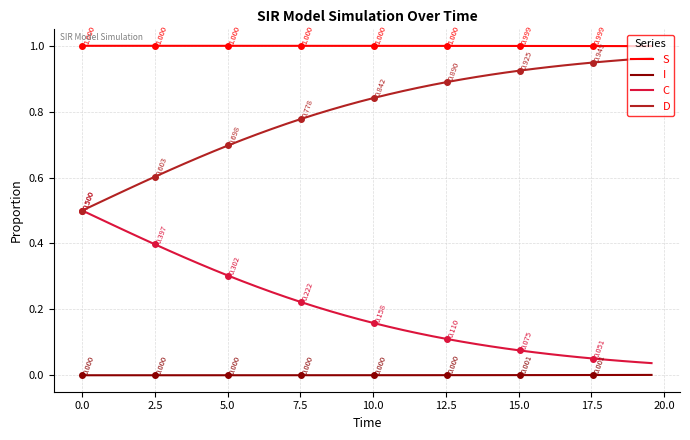

True or false: D and I cross at least once.

False